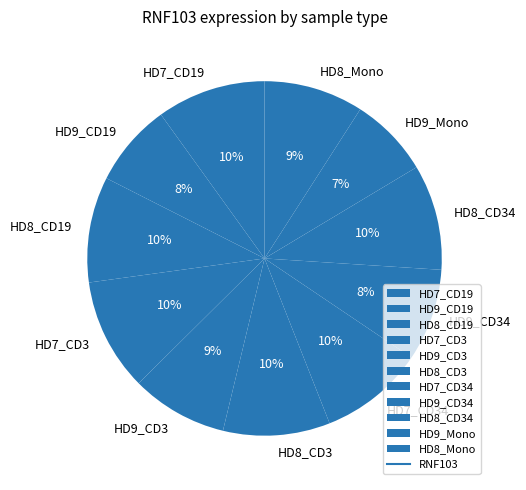

True or false: HD9_Mono accounts for 7% of the total.

True